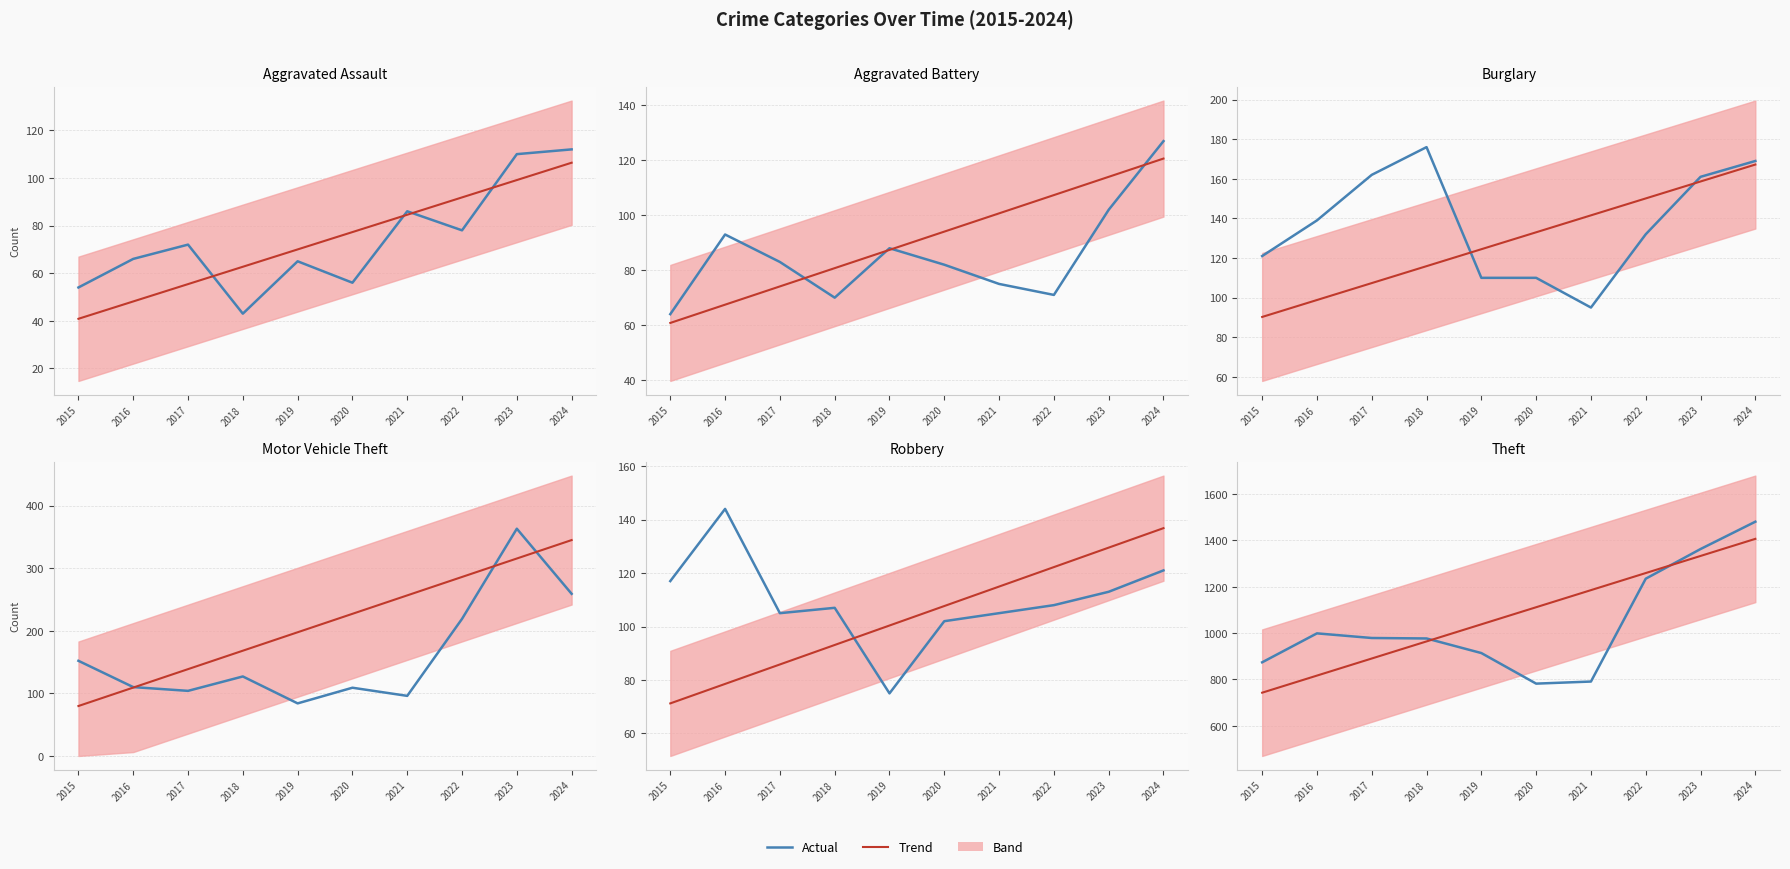

Reading left to right, what are all the values shown in this chart?

Actual: 874.0	999.0	979.0	977.0	914.0	782.0	791.0	1235.0	1363.0	1481.0
Trend: 742.9	816.7	890.5	964.2	1038.0	1111.8	1185.6	1259.4	1333.2	1407.0